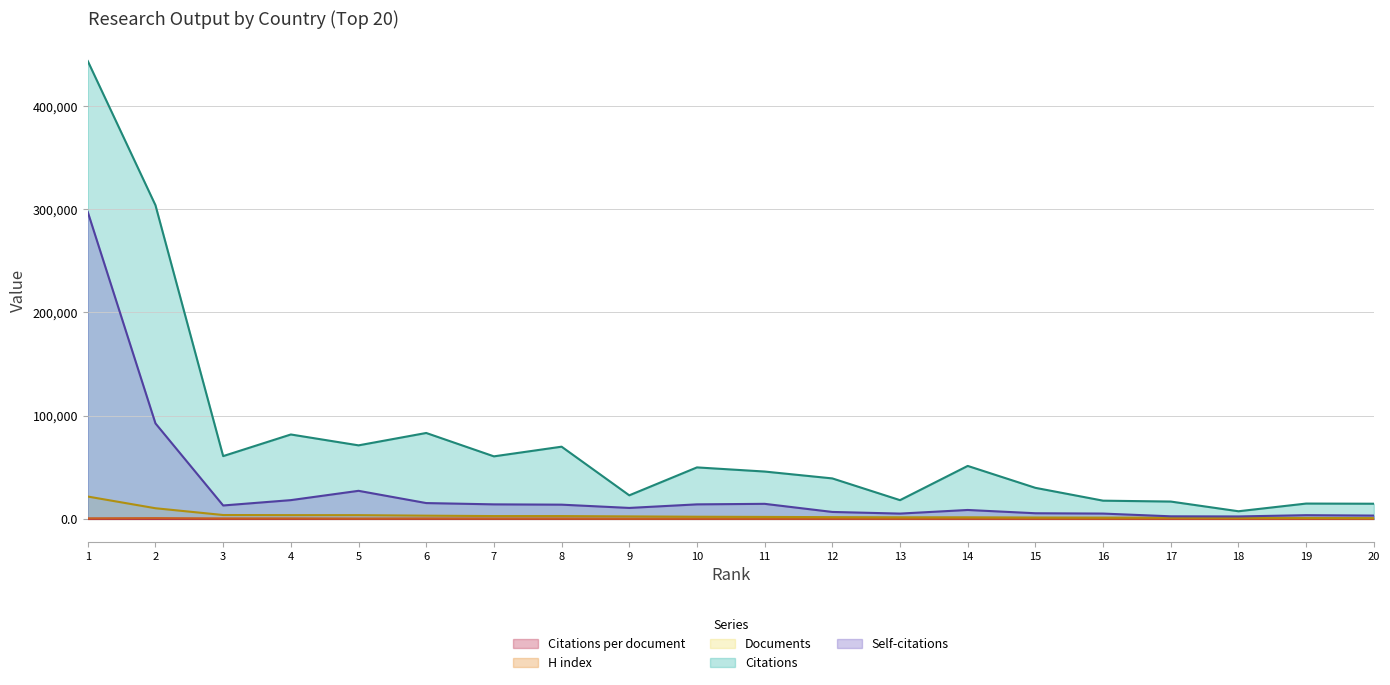

Between 10 and 19, which is larger?

10